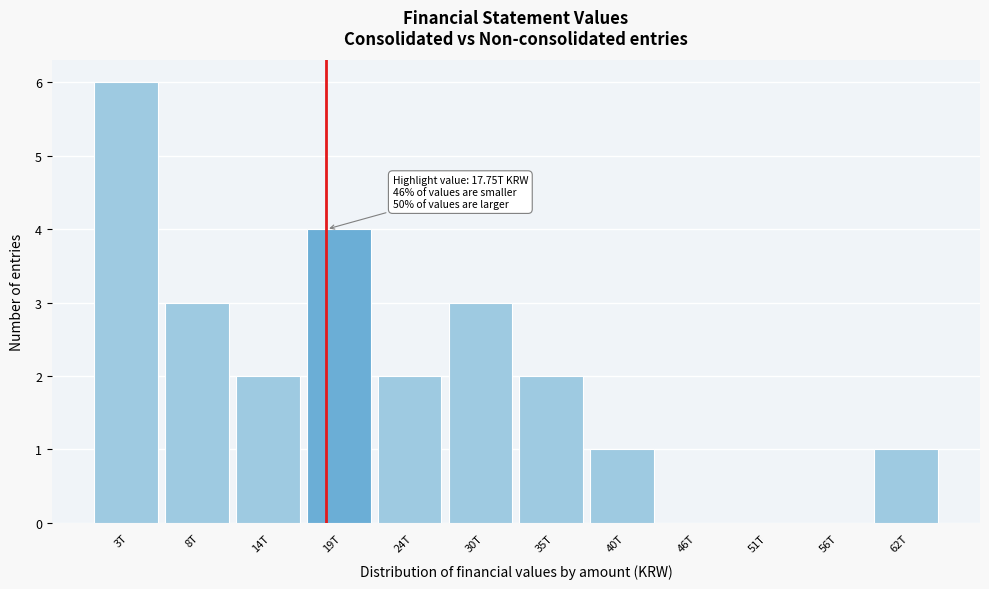

Reading right to left, extract all data points from this chart.

62T=1	56T=0	51T=0	46T=0	40T=1	35T=2	30T=3	24T=2	19T=4	14T=2	8T=3	3T=6